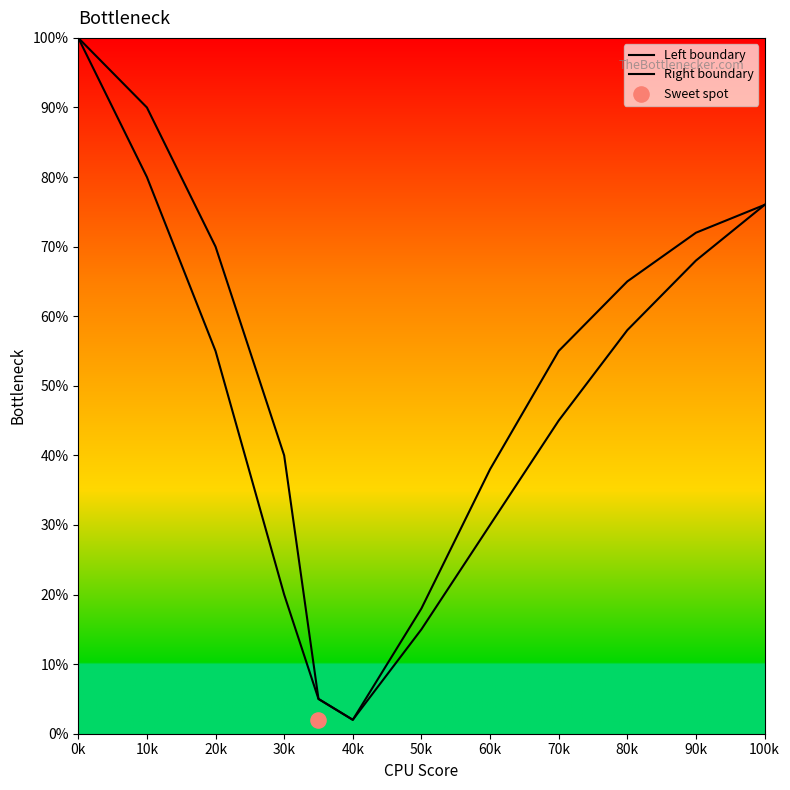

Which series has the widest spread of Y values?

Left boundary